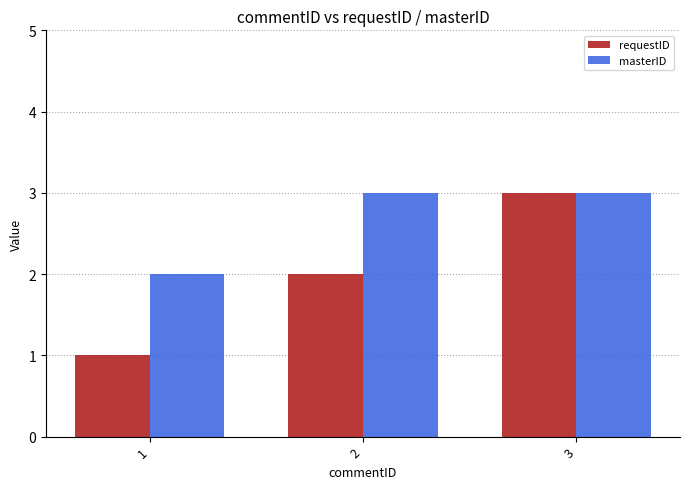

What is the average value of the requestID series?

2